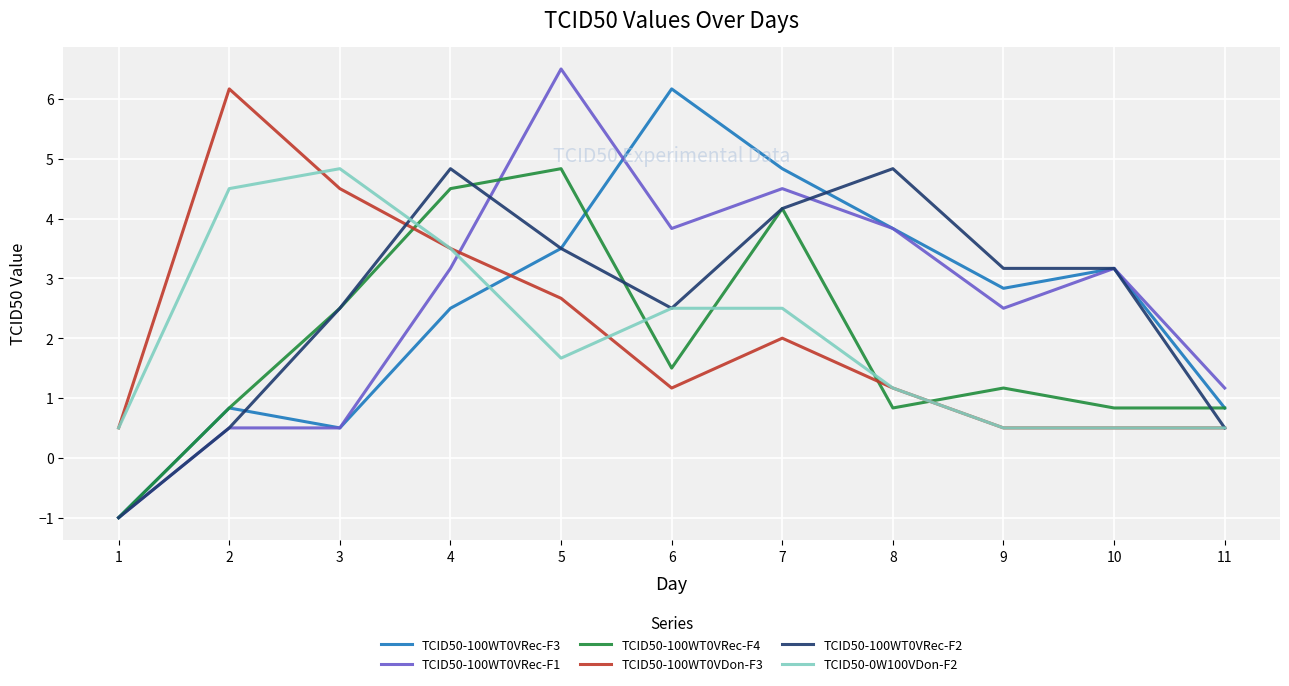

Is this an area chart (filled region under the line)?

No